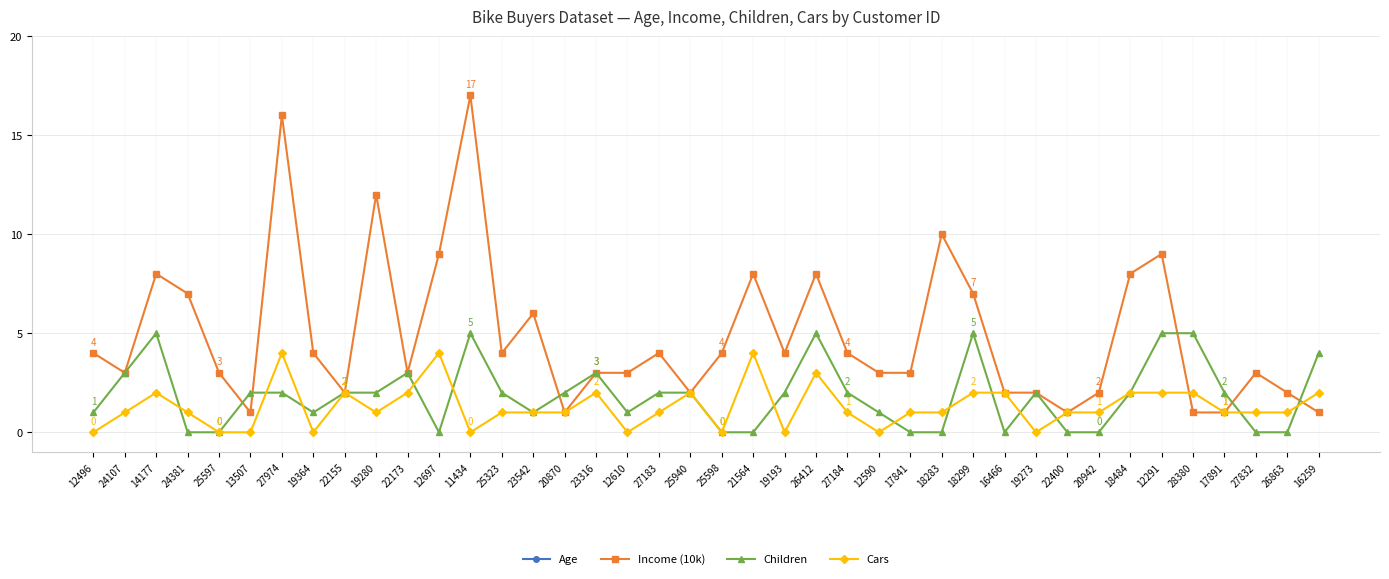

What is the difference between the maximum and minimum values in the Children series?

5